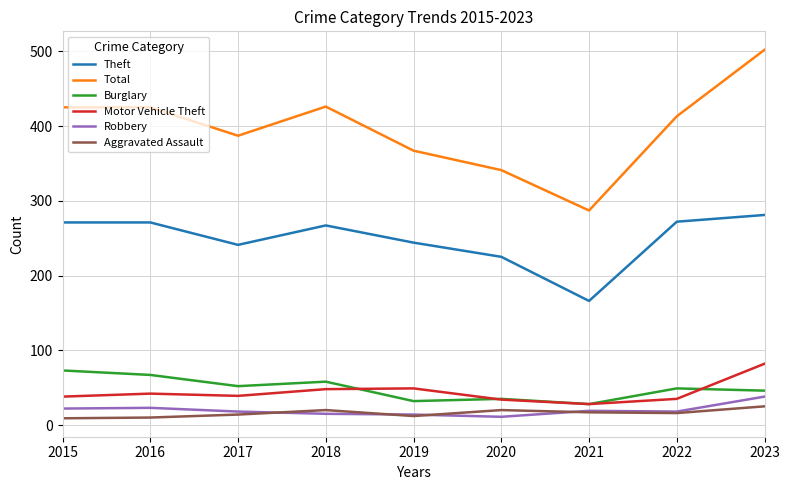

True or false: Total and Aggravated Assault intersect in this chart.

False